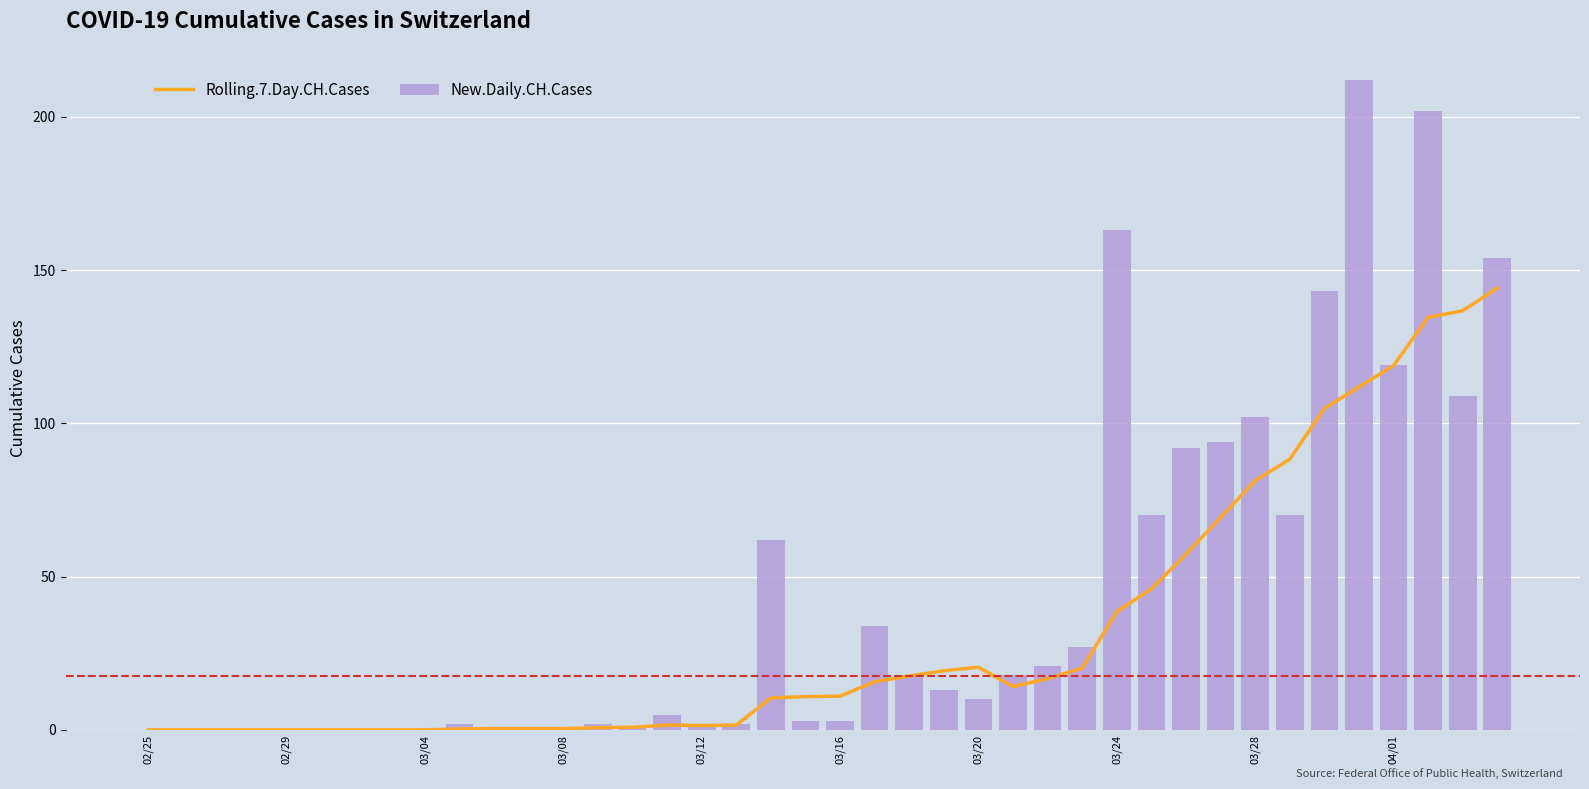

What is the difference between the maximum and minimum values in the Rolling.7.Day.CH.Cases series?

144.1